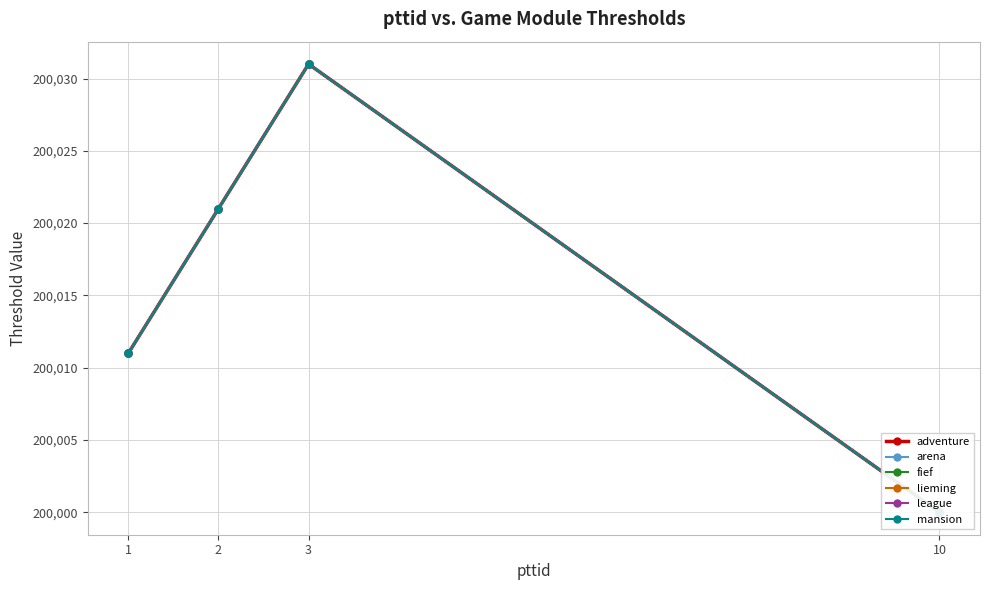

How many interior local peaks does the lieming series have?

1